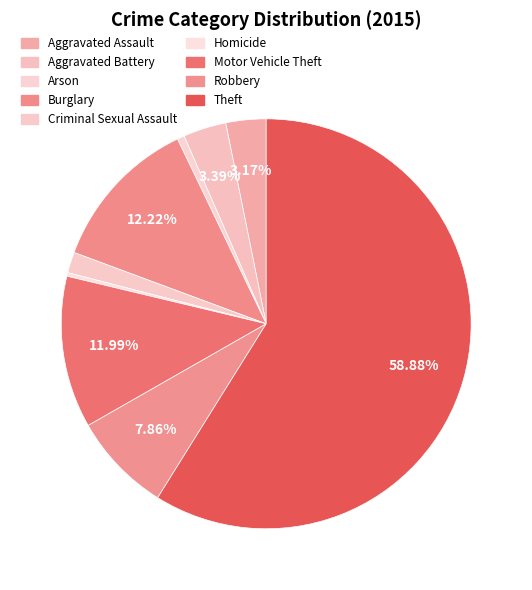

To the nearest percent, what percentage of the pie is Robbery?

8%